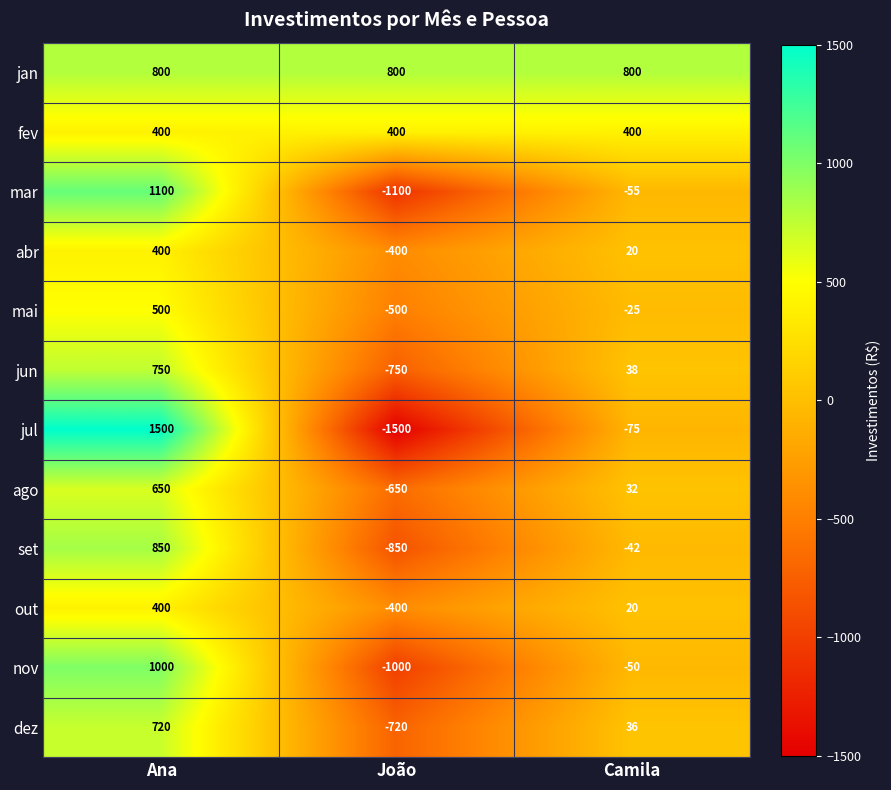

Is it true that mai equals 500 at Ana?

True